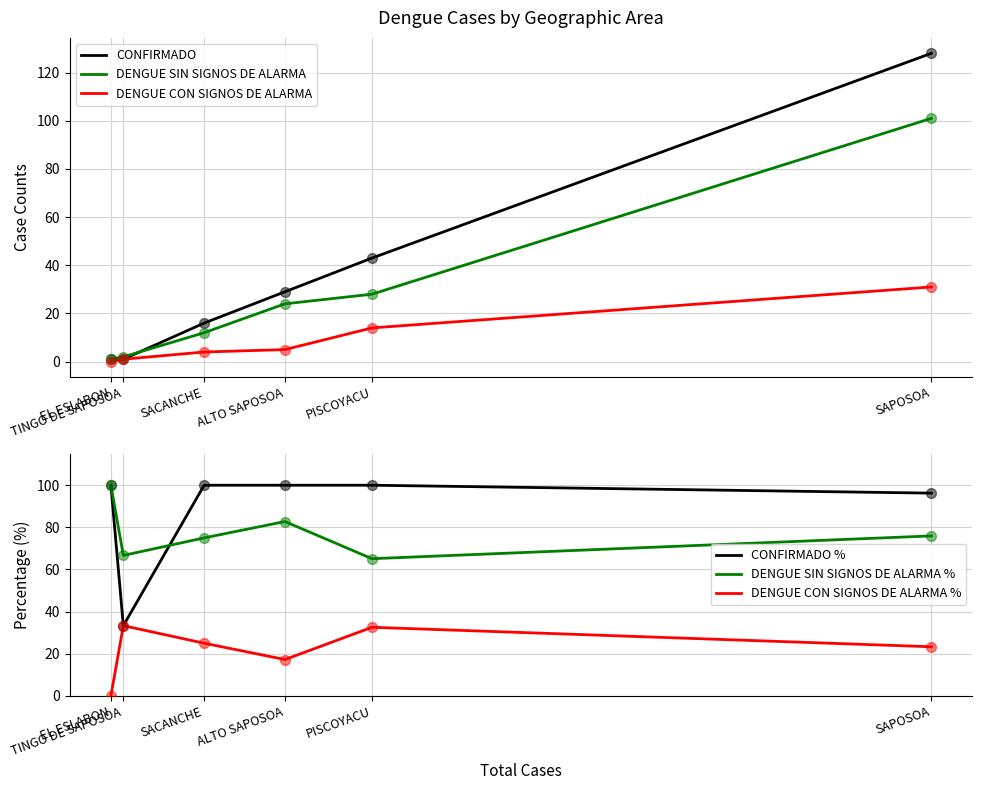

What is the total value across all series at PISCOYACU?

282.7